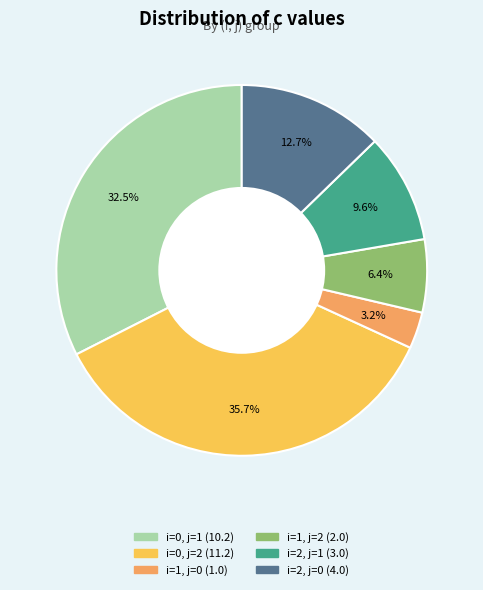

Which has a higher value, i=1, j=2 or i=0, j=2?

i=0, j=2